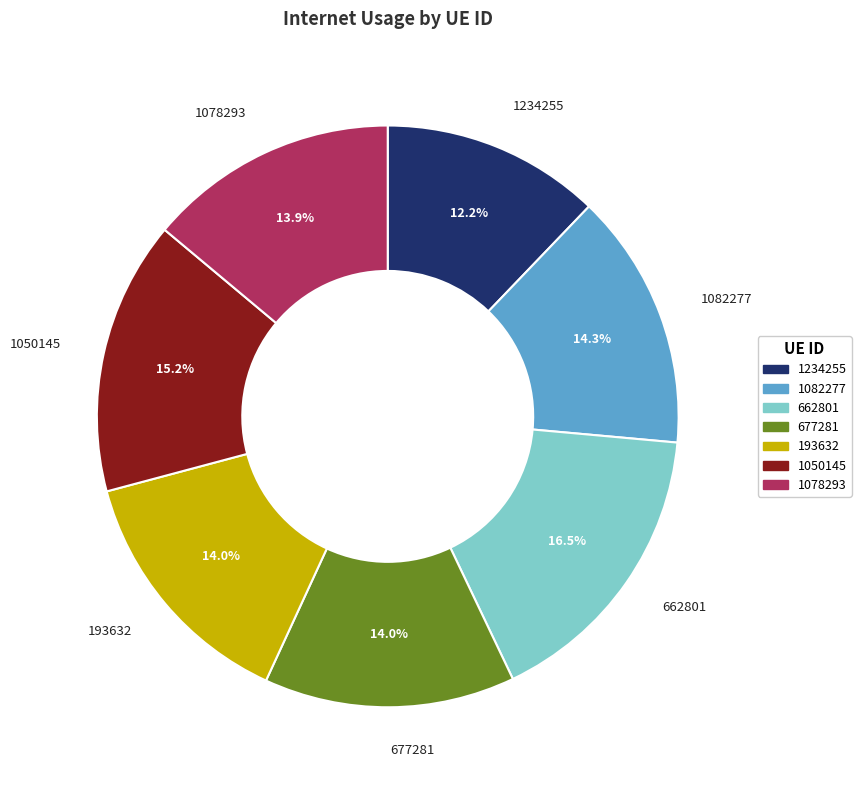

Count the number of slices in the pie.

7